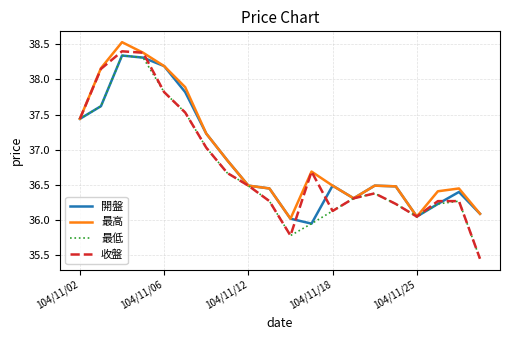

Which series has the largest range (max minus min)?

收盤